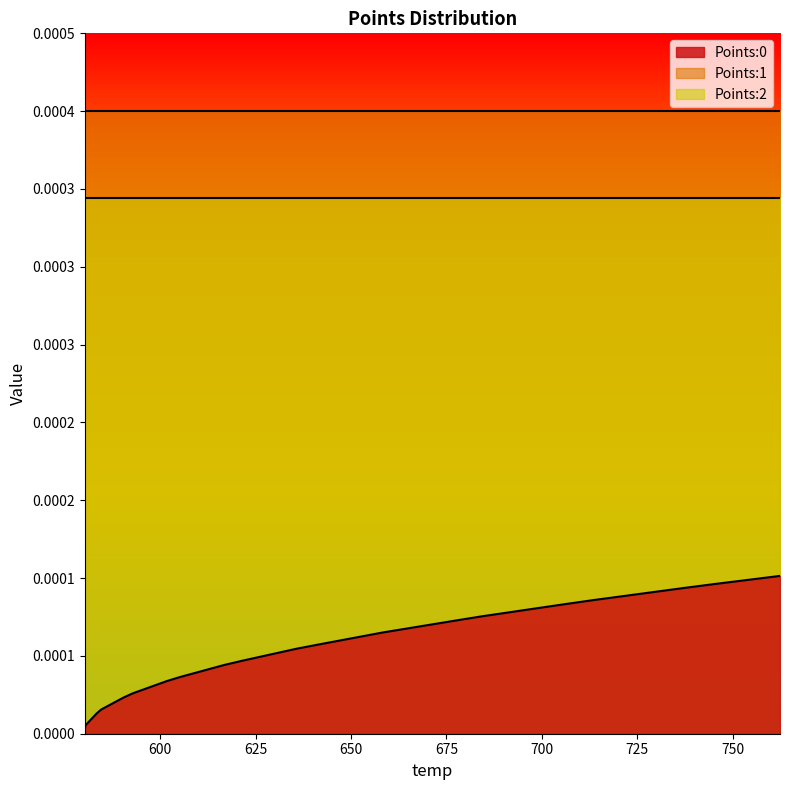

True or false: Points:1 and Points:2 intersect in this chart.

False